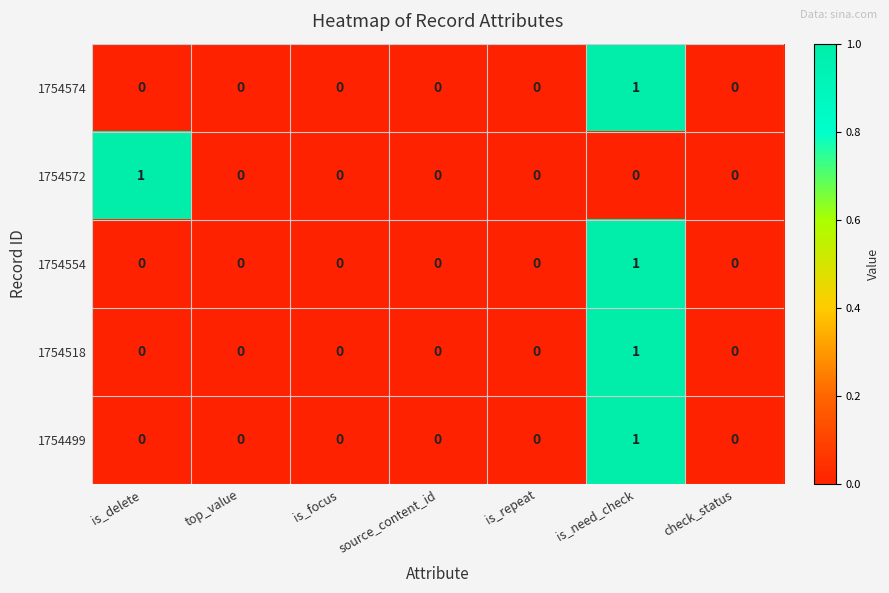

The 1754554 series shows 0 at is_repeat. True or false?

True